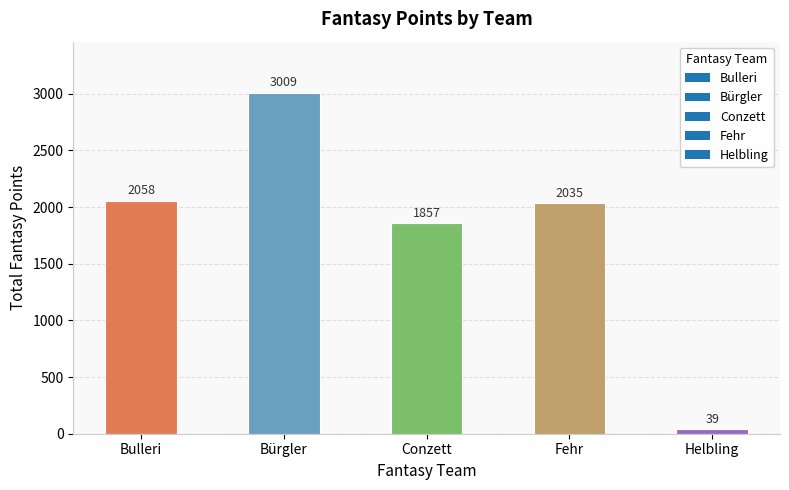

Rank the categories by value from highest to lowest.

Bürgler, Bulleri, Fehr, Conzett, Helbling